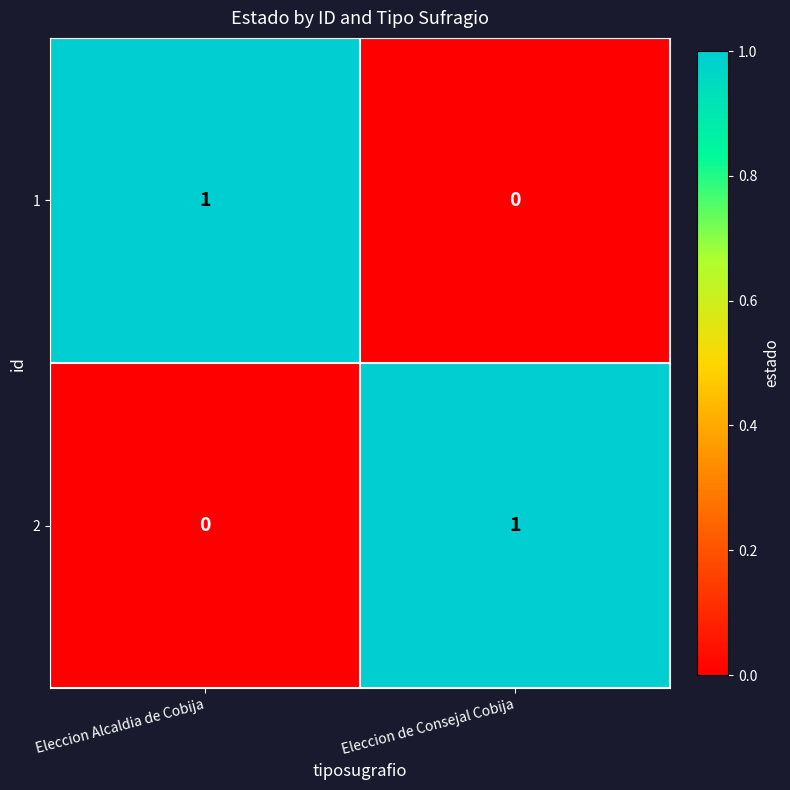

Is the value of 1 at Eleccion Alcaldia de Cobija greater than the value of 2 at Eleccion Alcaldia de Cobija?

Yes